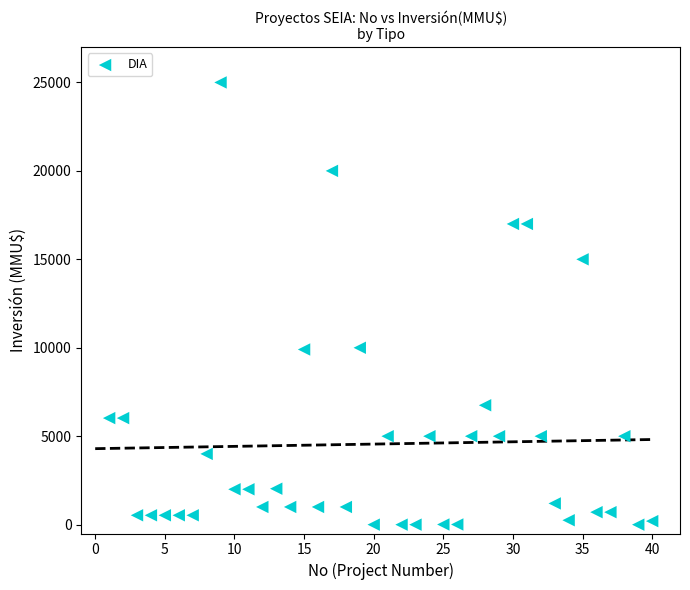

What is the range of Y values (max minus min)?

25000